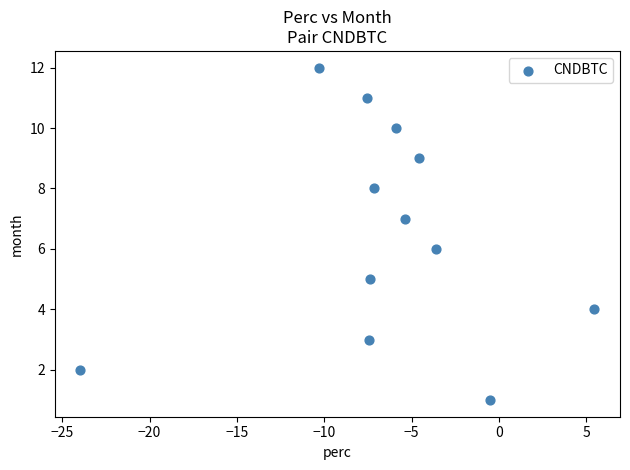

What is the range of Y values (max minus min)?

11